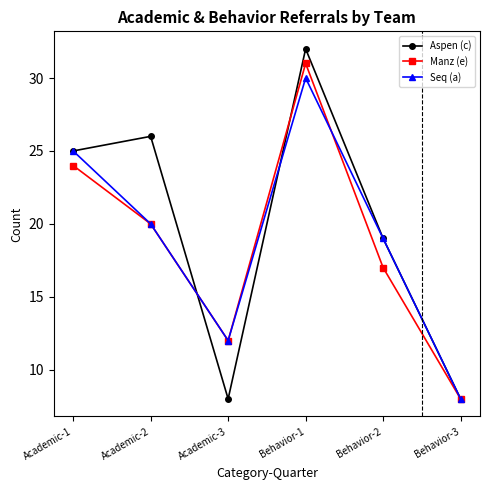

Is this an area chart (filled region under the line)?

No